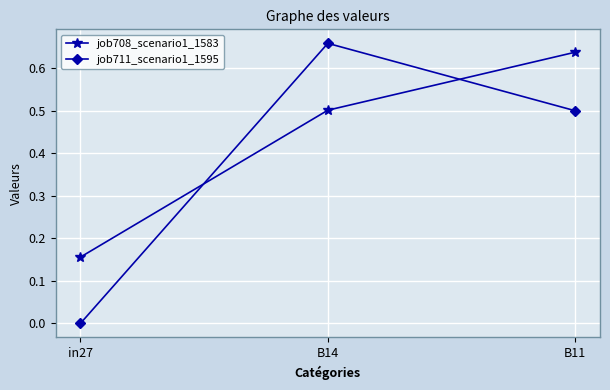

What is the sum of the job711_scenario1_1595 values at B14 and B11?

1.2